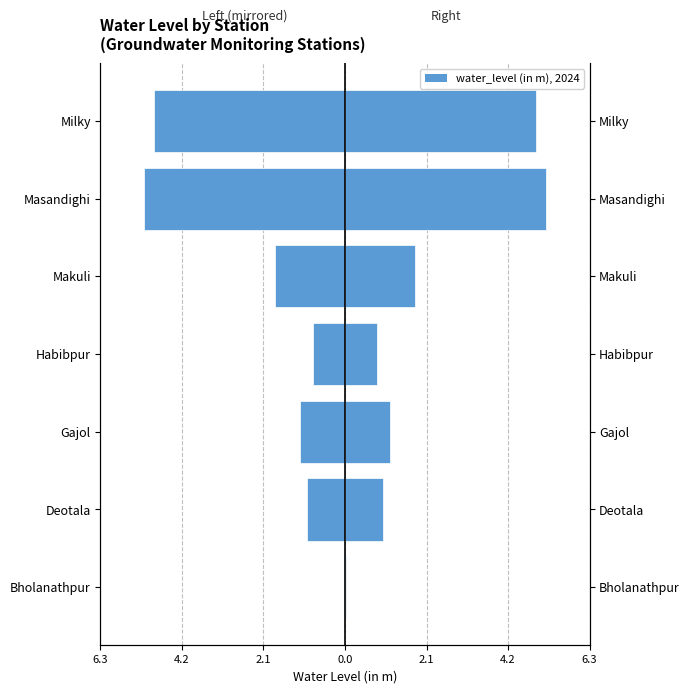

How many categories are shown in the chart?

7